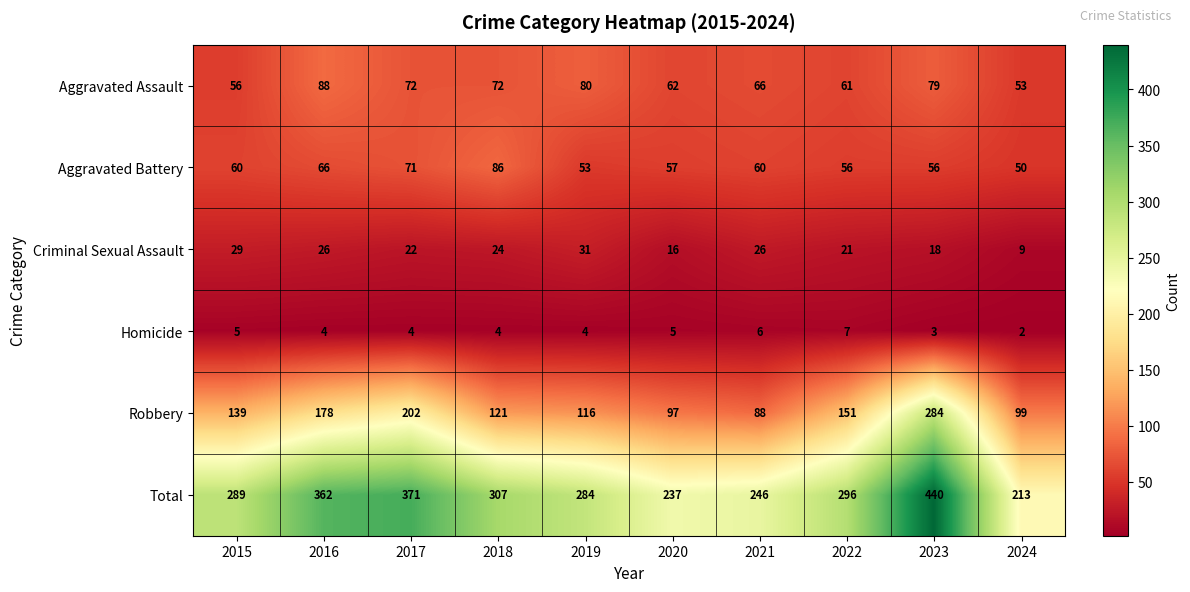

At how many categories does at least one series exceed 74?

10